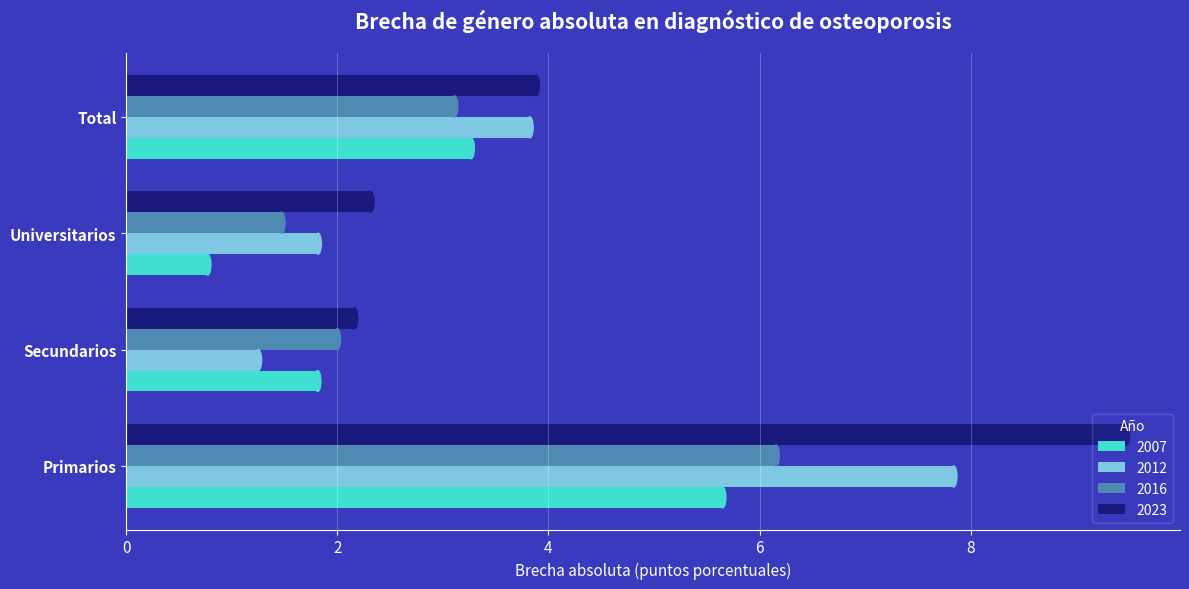

What is the spread (max minus min) of values at Secundarios?

0.9